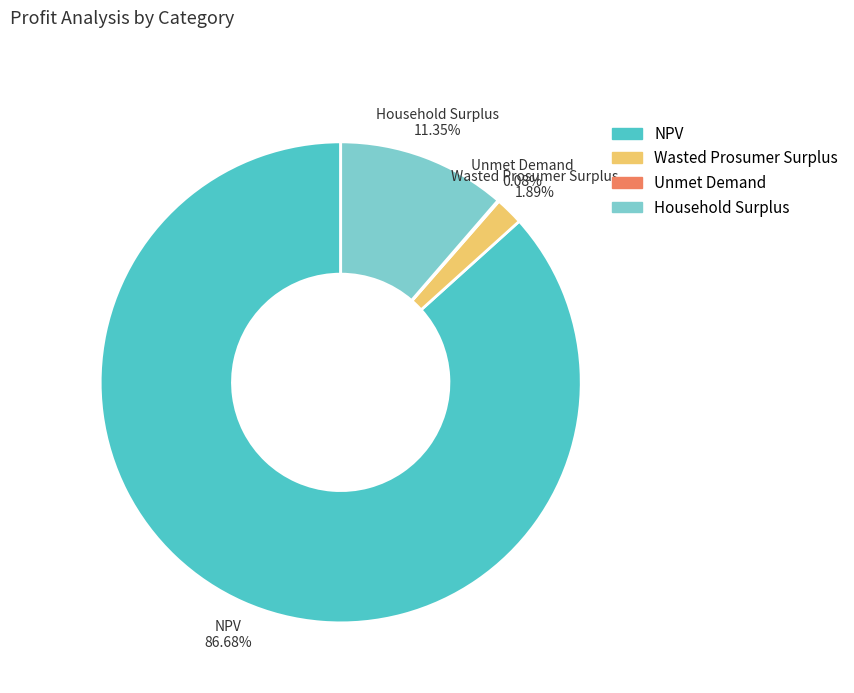

Which slice represents more than half of the pie?

NPV